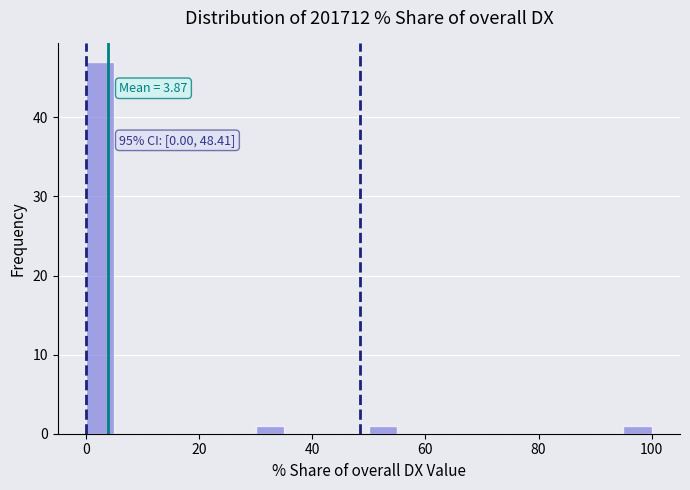

Around what value on the x-axis is the tallest bar? Give the approximate position of its centre, as read against the axis.

2